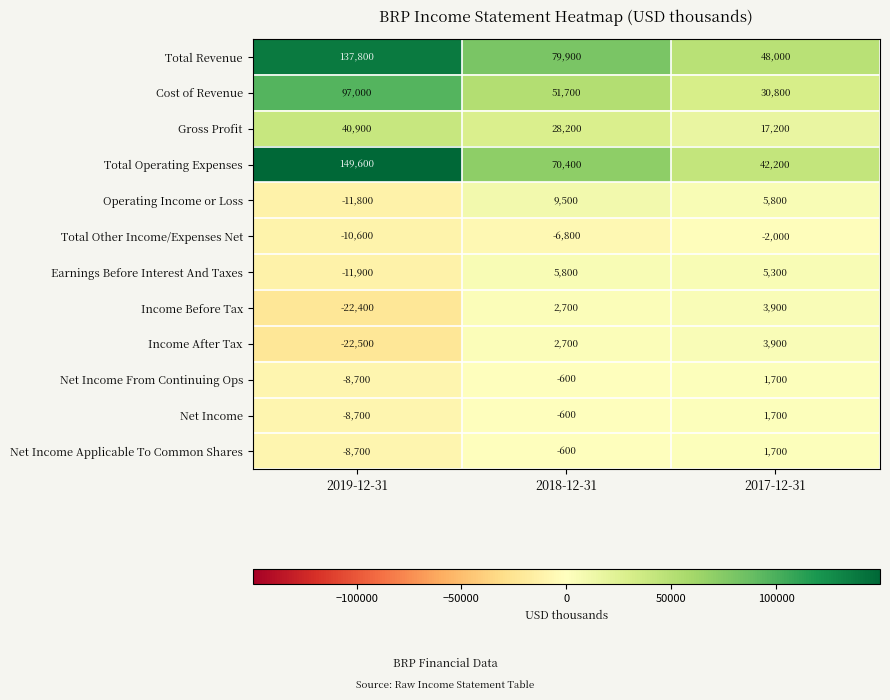

What is the highest value of the Total Revenue series?

137800